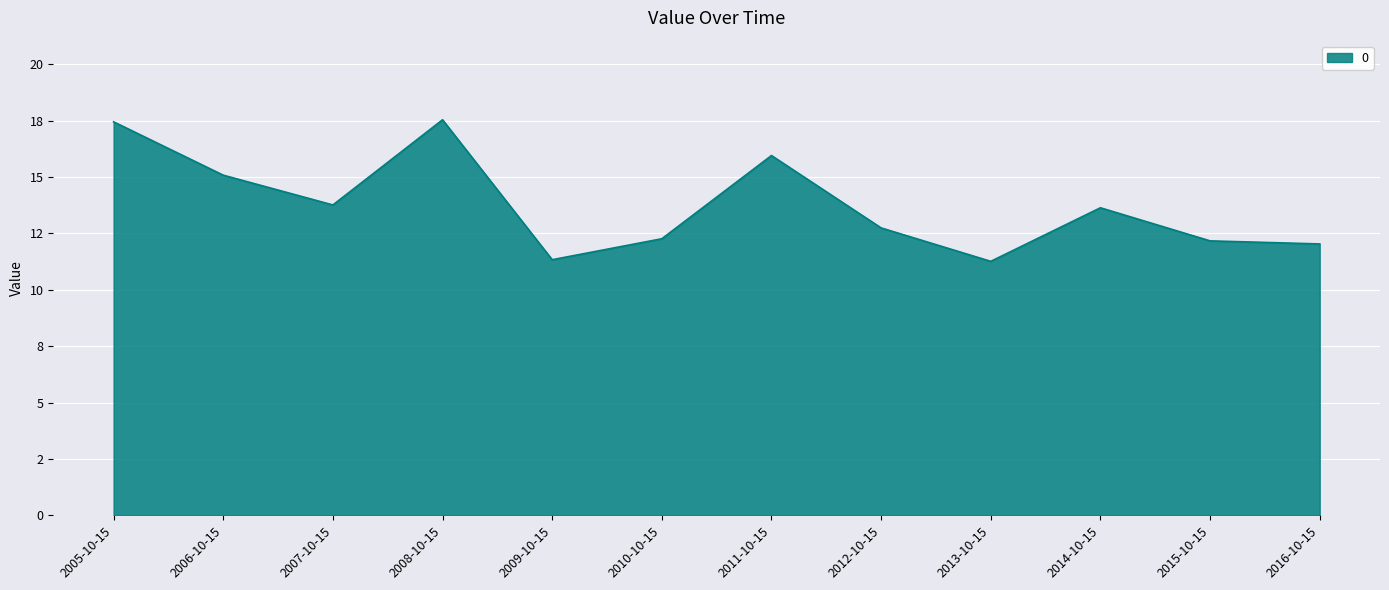

What is the label of the 12th point from the left?

2016-10-15